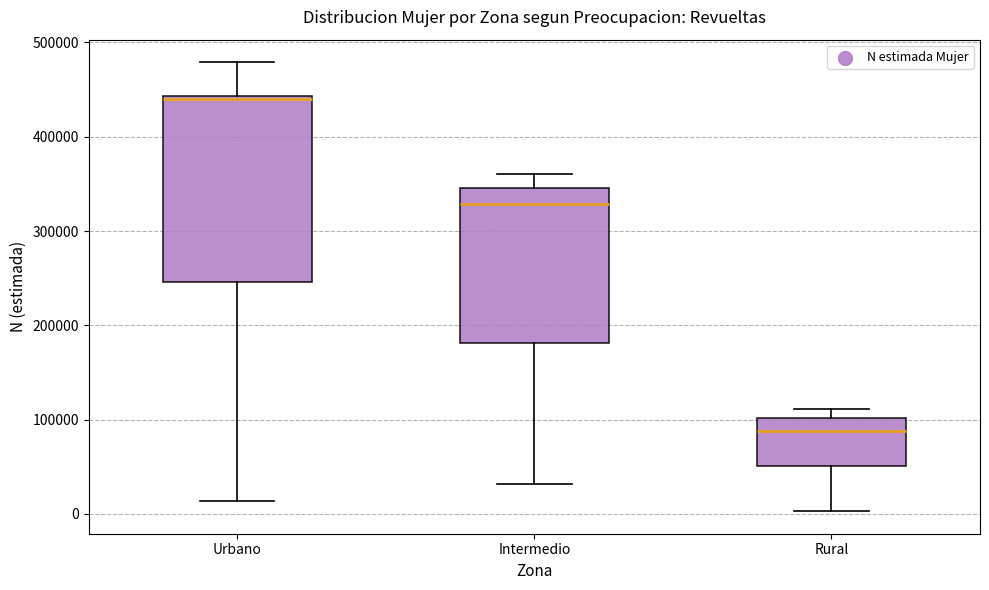

Reading left to right, read every box against the y-axis: the position of its median line, the range the box covers, and the ends of its whiskers. The values are not printed on the chart, so give them approximately, as read against the axis.

Urbano: median 440000, box 250000 to 440000, whiskers 10000 to 480000
Intermedio: median 330000, box 180000 to 350000, whiskers 30000 to 360000
Rural: median 90000, box 50000 to 100000, whiskers 0 to 110000